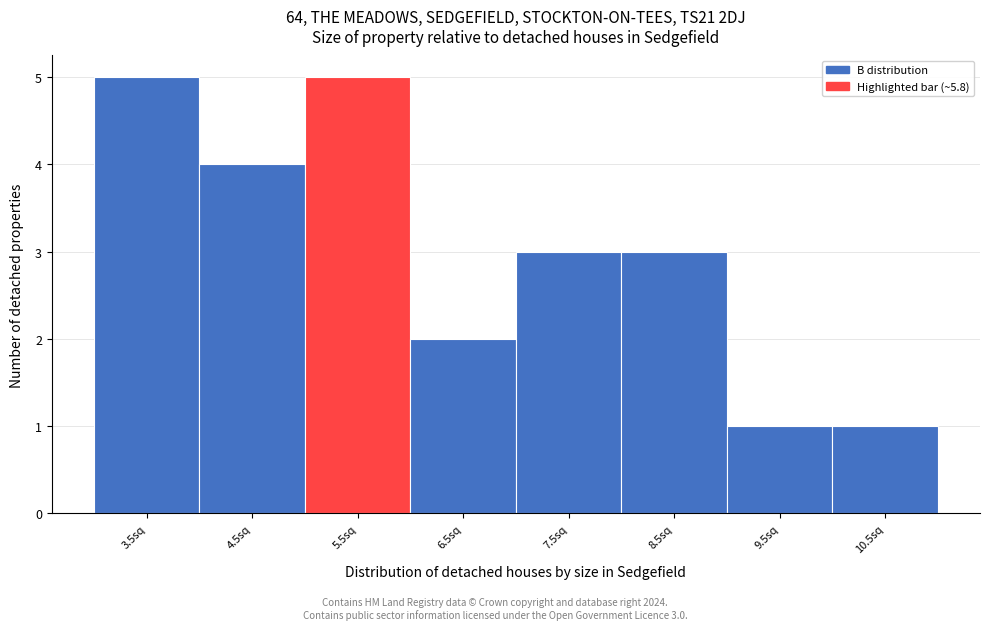

Reading right to left, what are all the values shown in this chart?

1	1	3	3	2	5	4	5